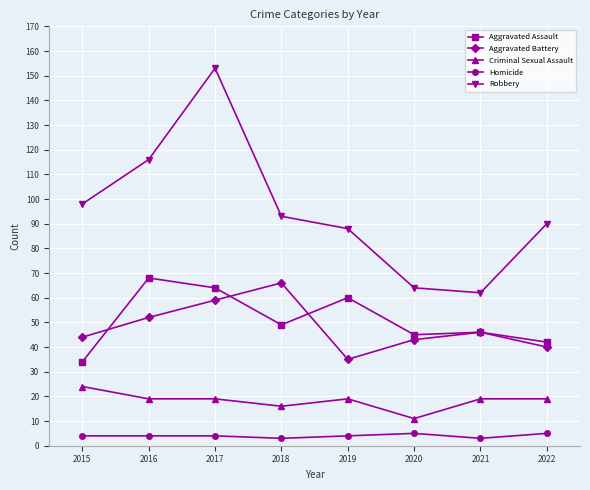

The Criminal Sexual Assault series shows 9 at 2017. True or false?

False